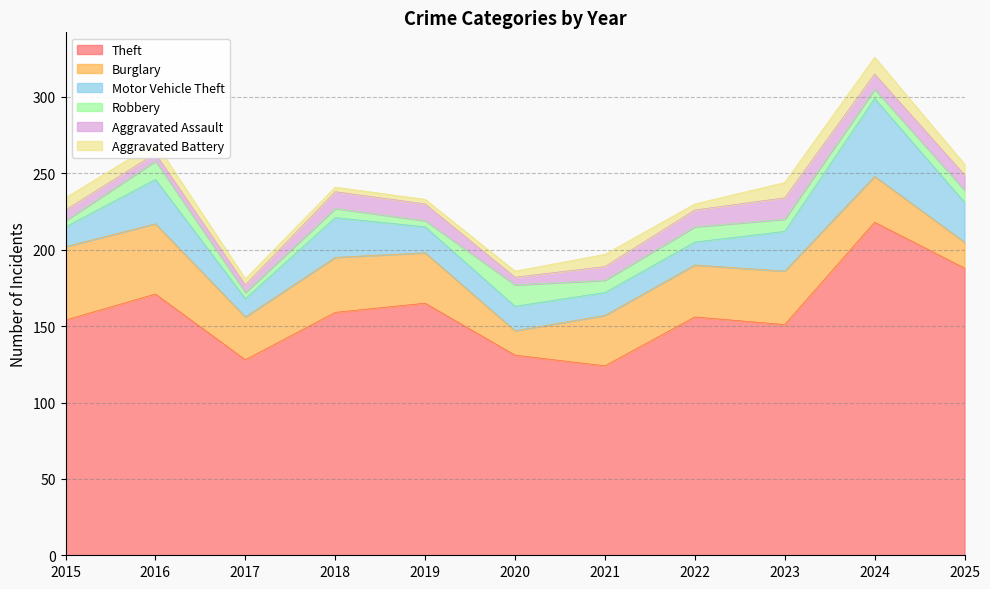

What is the total value across all series at 2022?

230